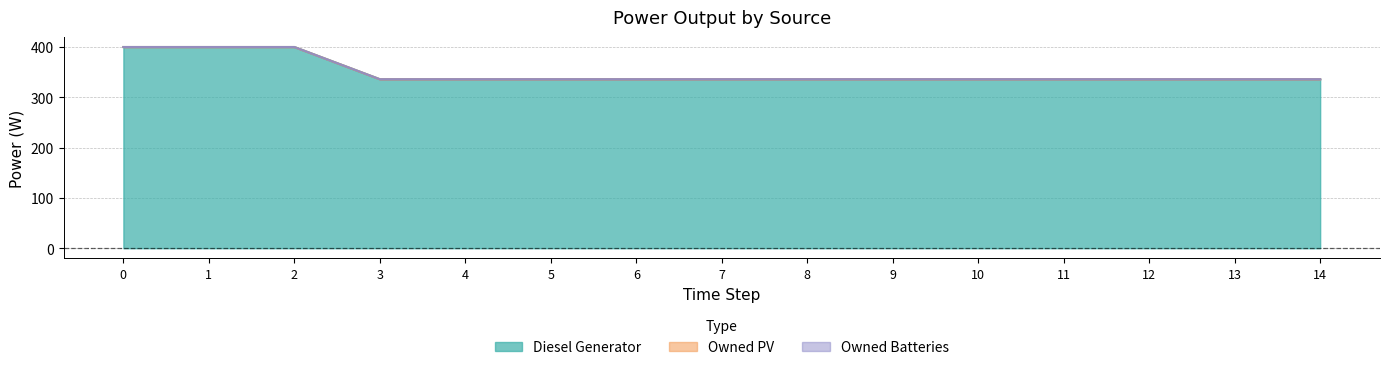

How many lines are shown in the chart?

3